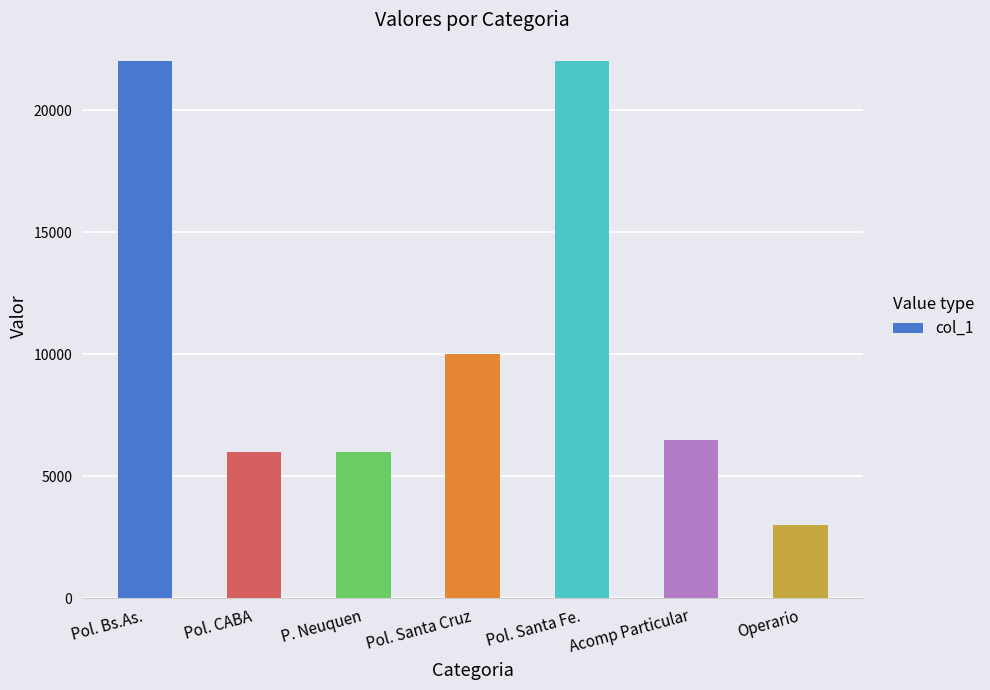

Reading left to right, list all the values displayed in this chart.

Pol. Bs.As.=22000	Pol. CABA=6000	P. Neuquen=6000	Pol. Santa Cruz=10000	Pol. Santa Fe.=22000	Acomp Particular=6500	Operario=3000